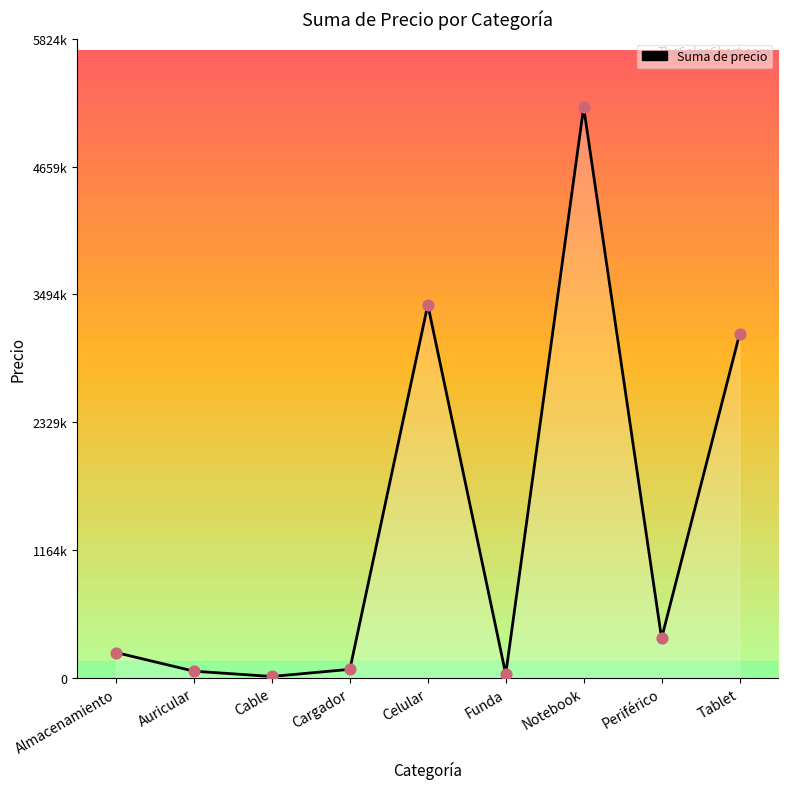

Between Notebook and Cable, which is larger?

Notebook